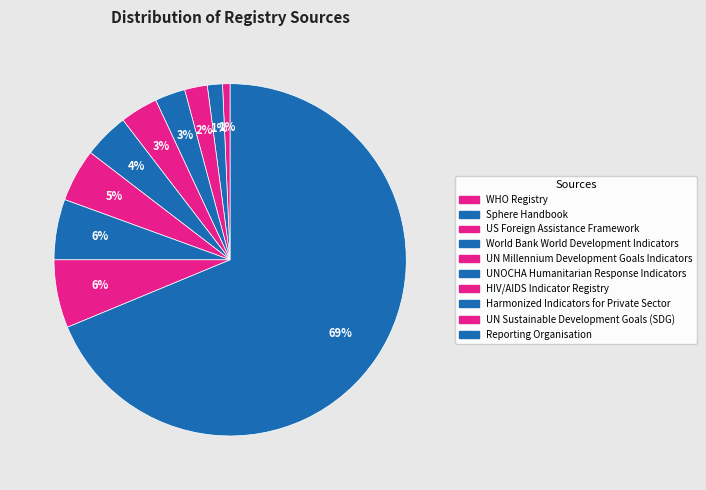

To the nearest percent, what is the average slice percentage?

10%